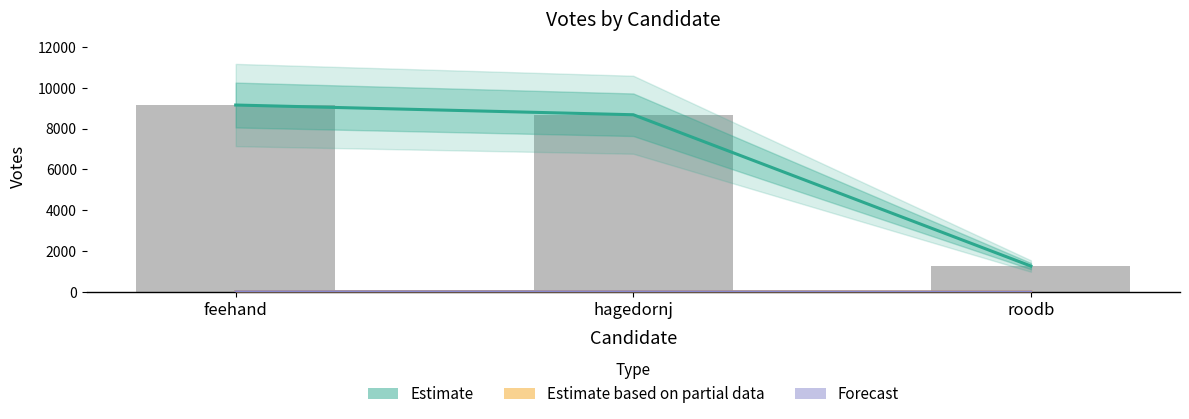

At how many categories does at least one series exceed 2790?

2